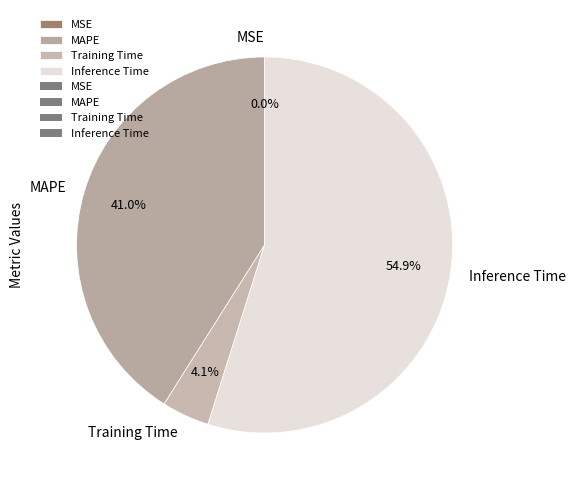

To the nearest percent, what is the difference between the largest and smallest slice percentages?

55%